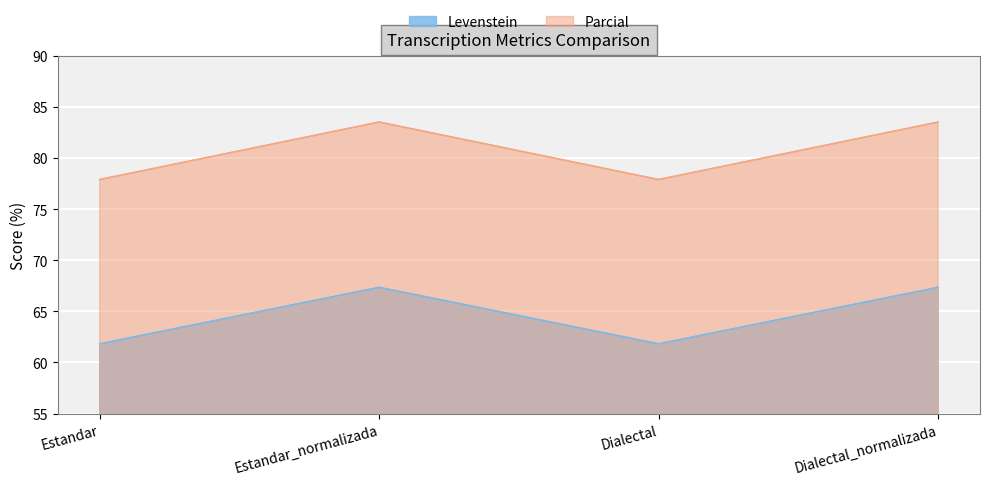

How many lines are shown in the chart?

2